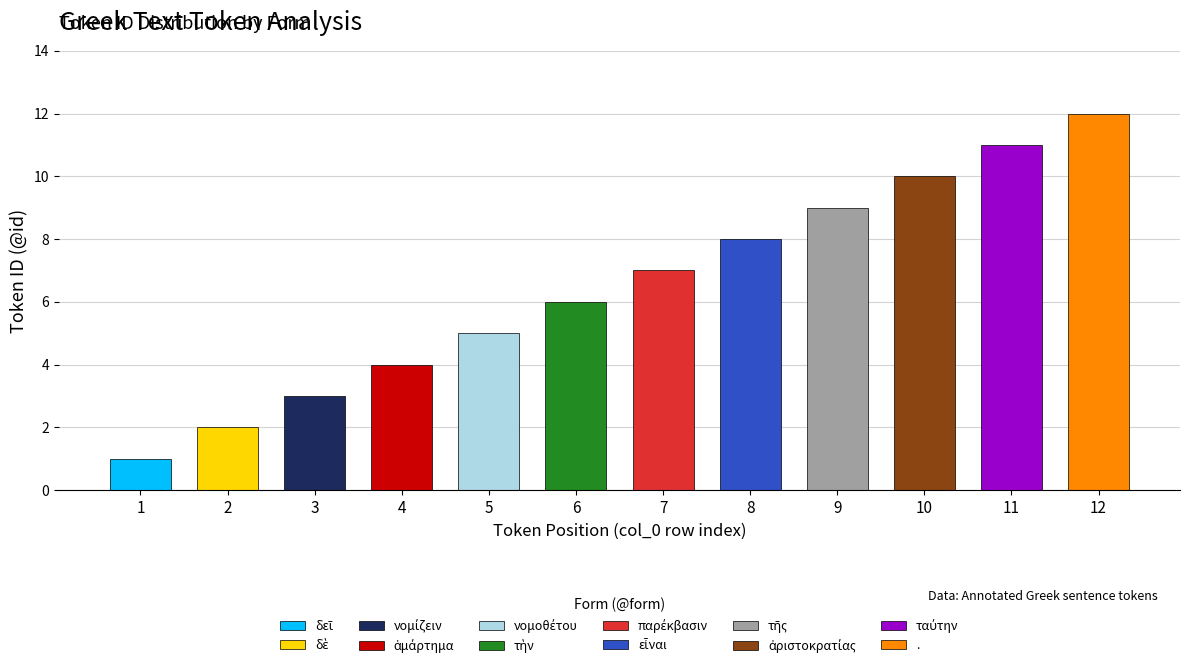

Which label corresponds to the largest value in the chart?

12